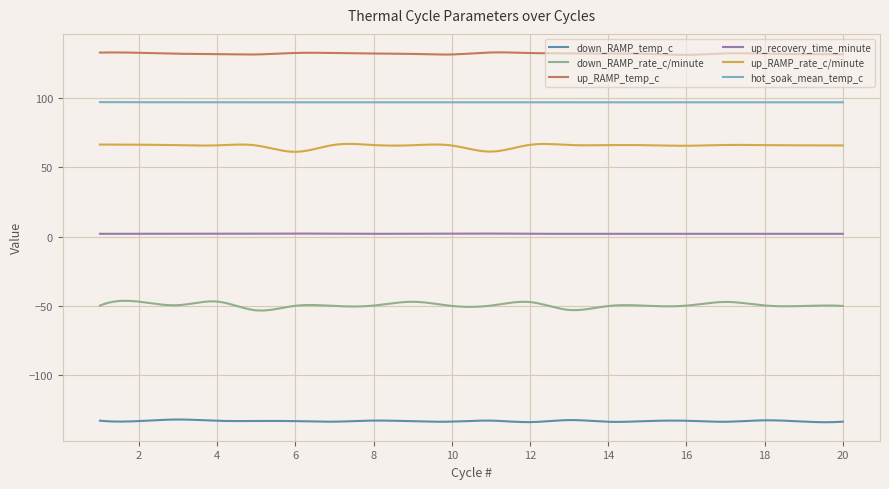

What is the smallest value displayed?

-134.2